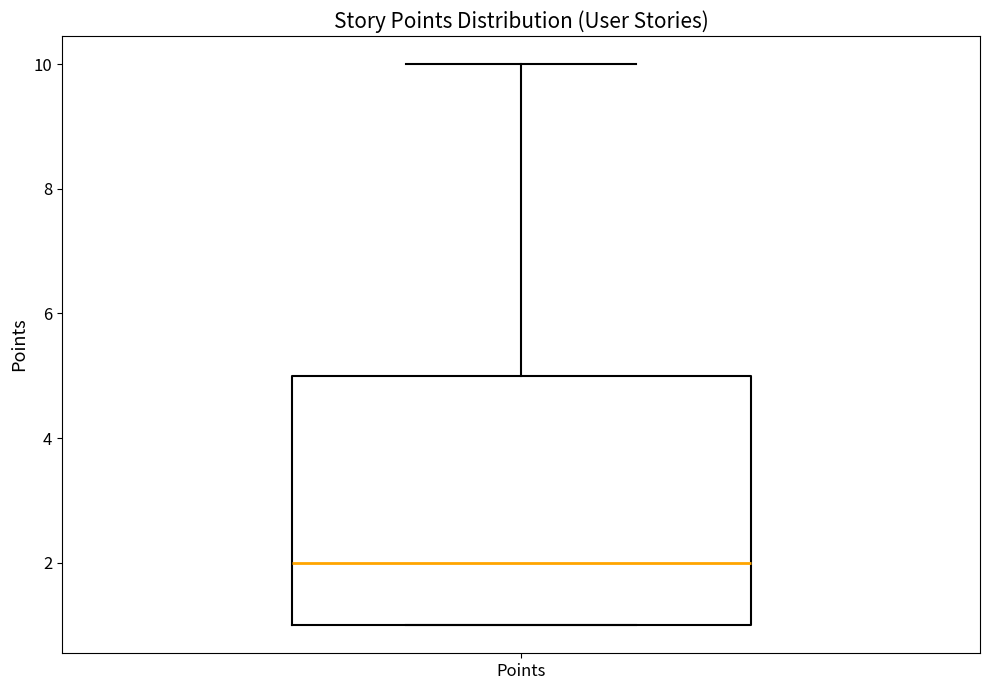

Transcribe this box plot: give where the median line is, the range the box spans, and where the two whiskers end, as read against the y-axis. The values are not printed on the chart, so give them approximately, as read against the axis.

median 2, box 1 to 5, whiskers 1 to 10